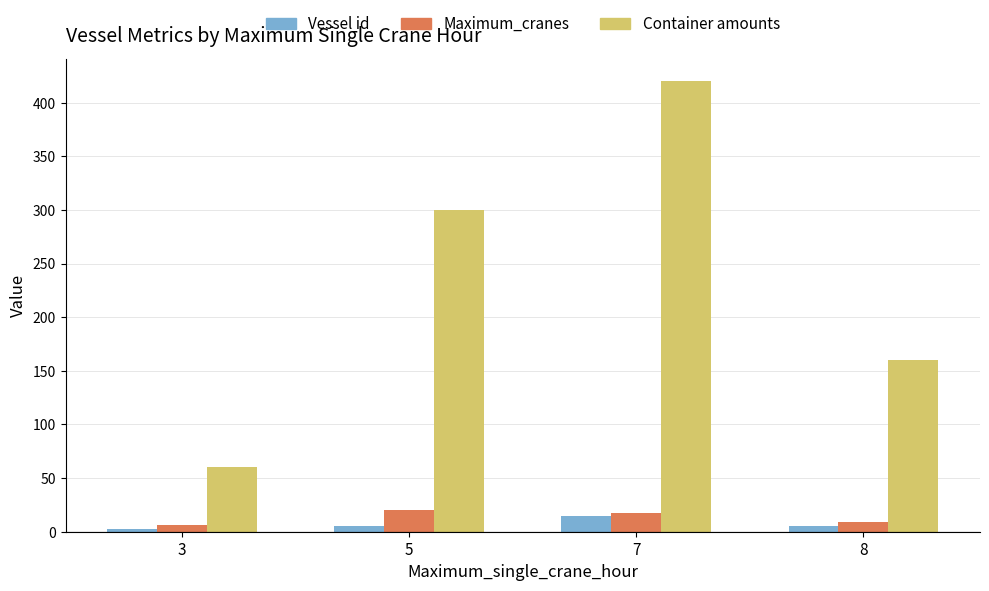

Count the Container amounts values in the range 160 to 420.

3